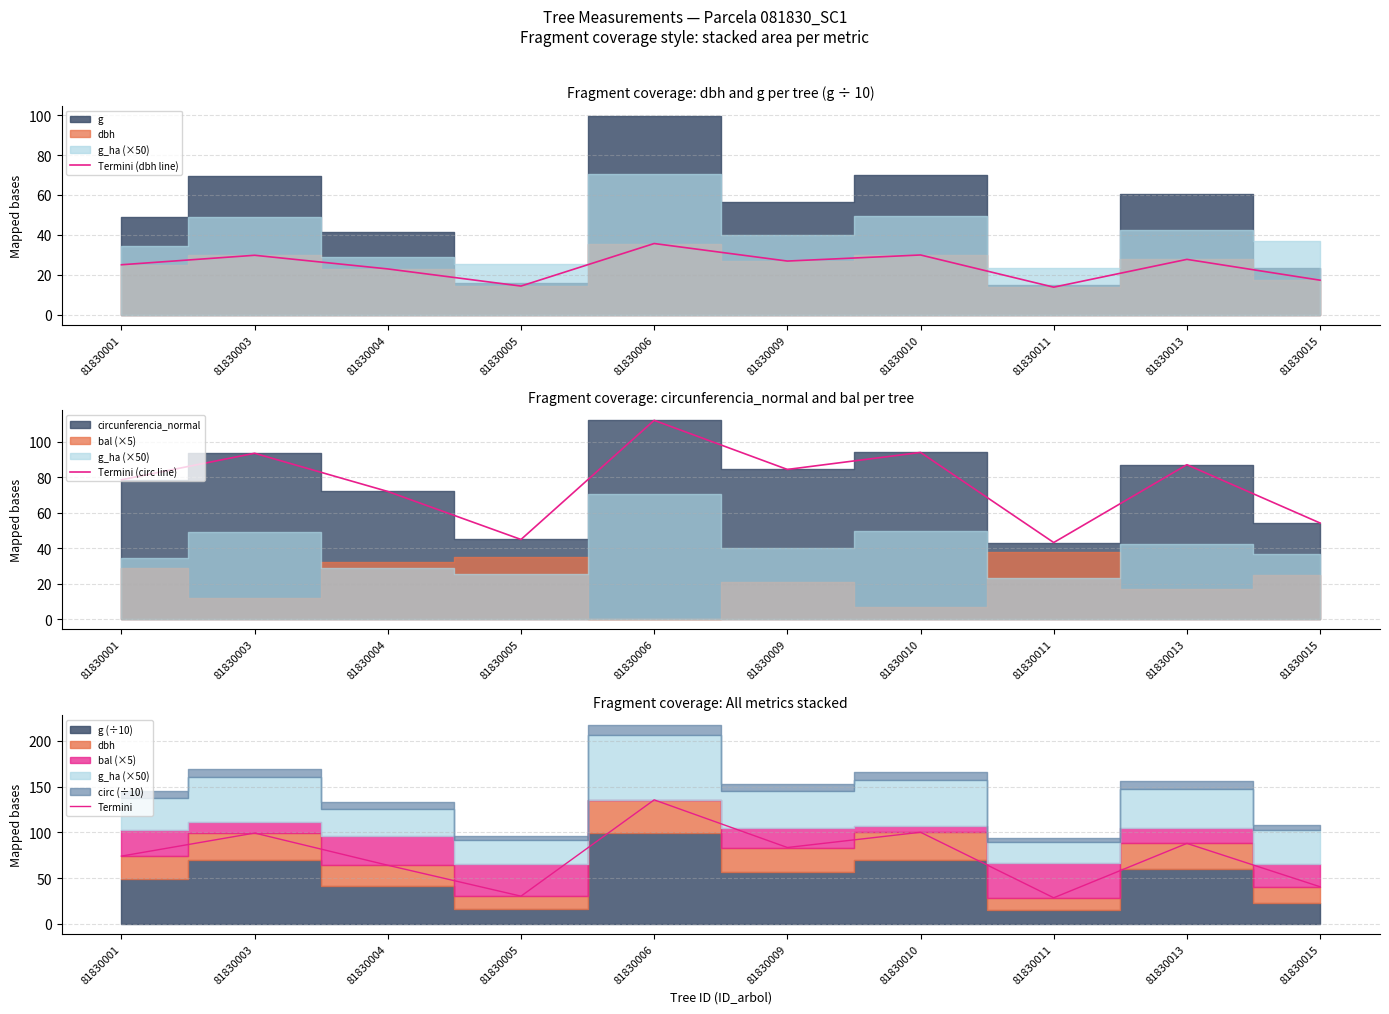

What is the sum of all Termini (dbh line) values?

243.1